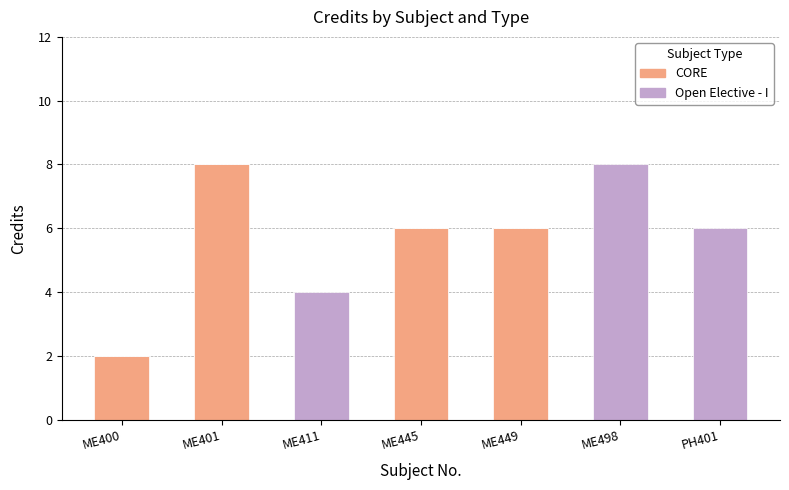

Reading left to right, what are the values for CORE?

ME400=2	ME401=8	ME411=0	ME445=6	ME449=6	ME498=0	PH401=0